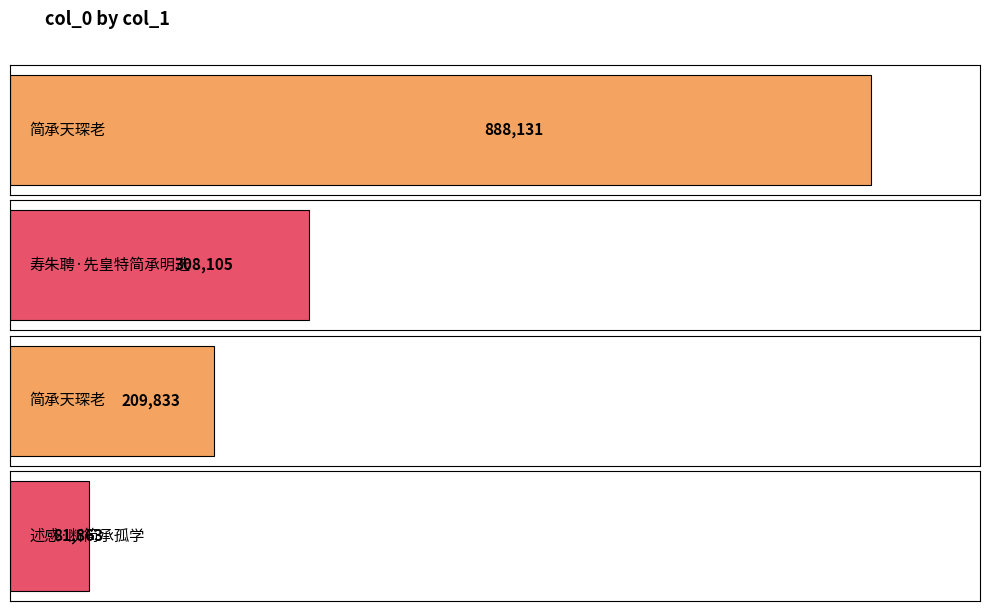

What is the change in value from 简承天琛老 to 述感·断简承孤学?

-806268